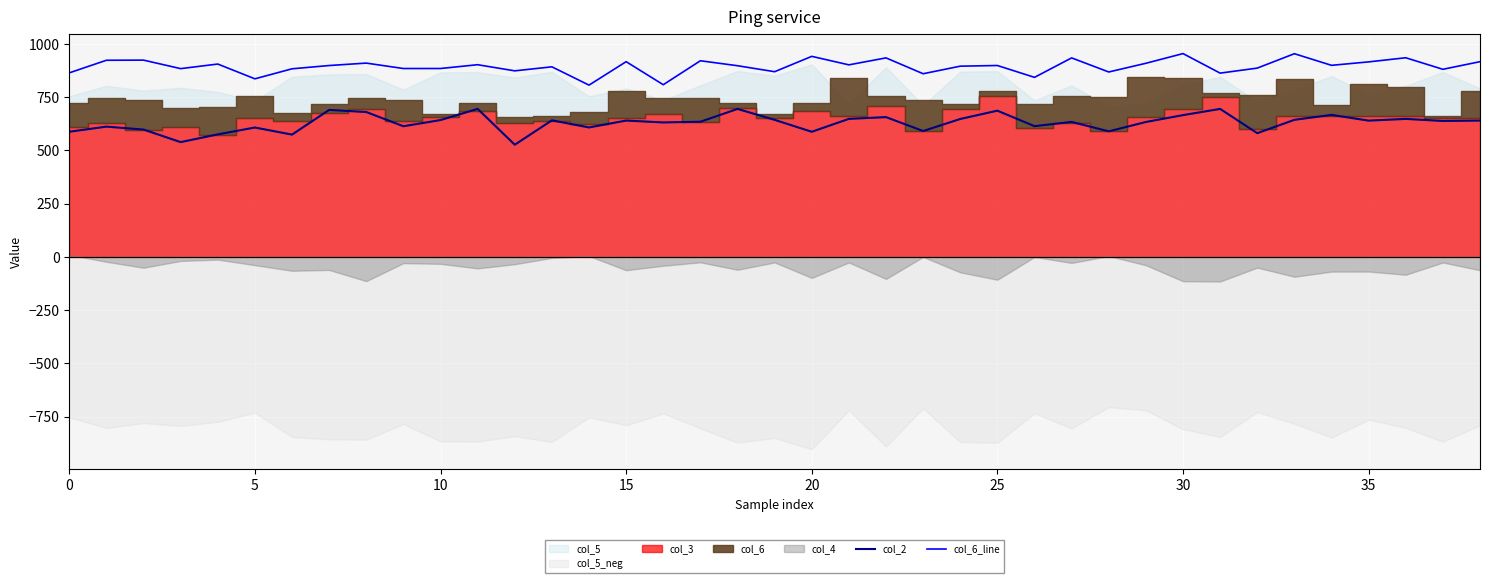

True or false: col_2 and col_6_line intersect in this chart.

False